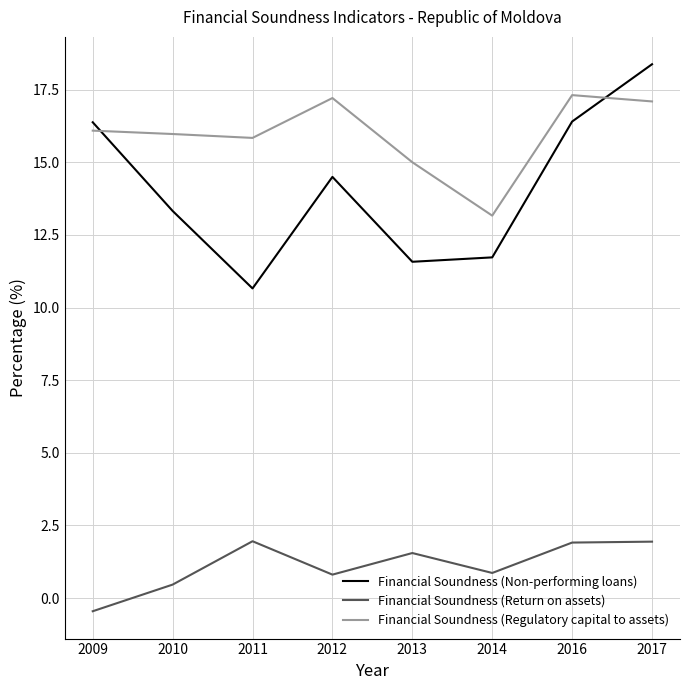

Count the number of data series in this chart.

3